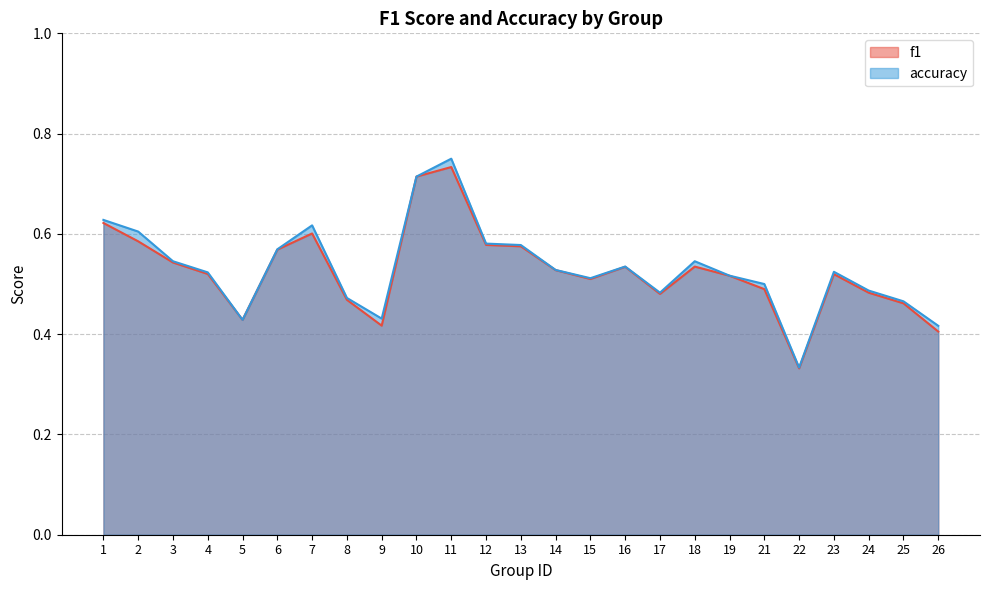

What is the difference between the f1 values at 25 and 1?

0.2